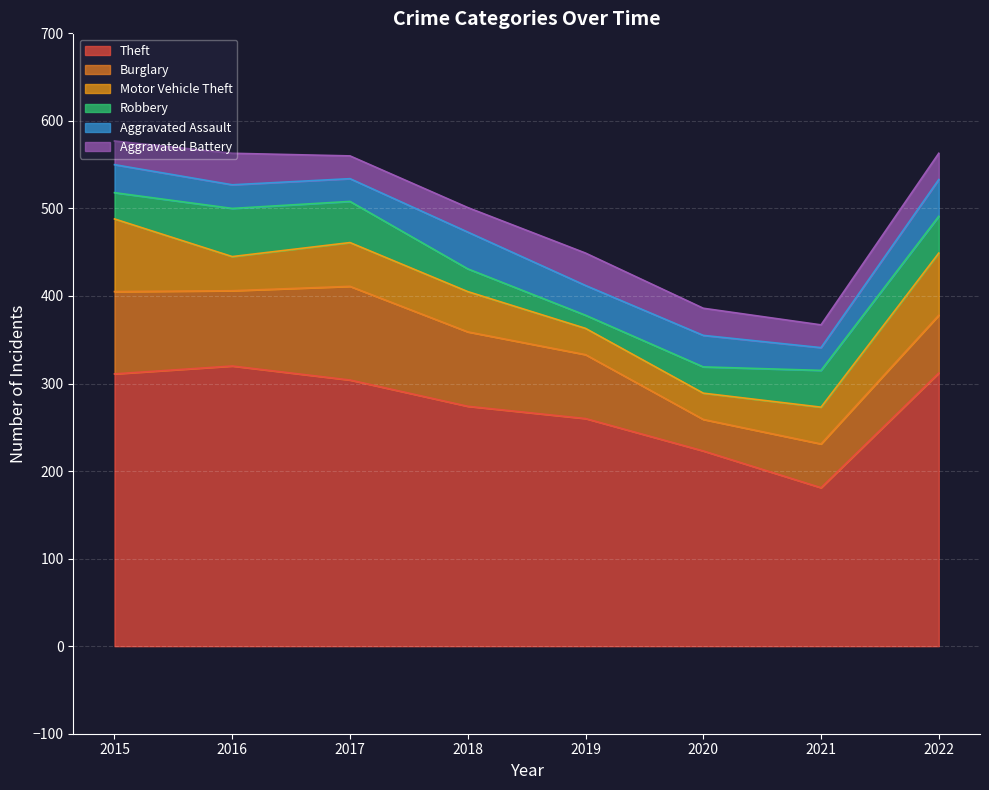

In Aggravated Battery, how many points are higher than both neighbors (excluding endpoints)?

2